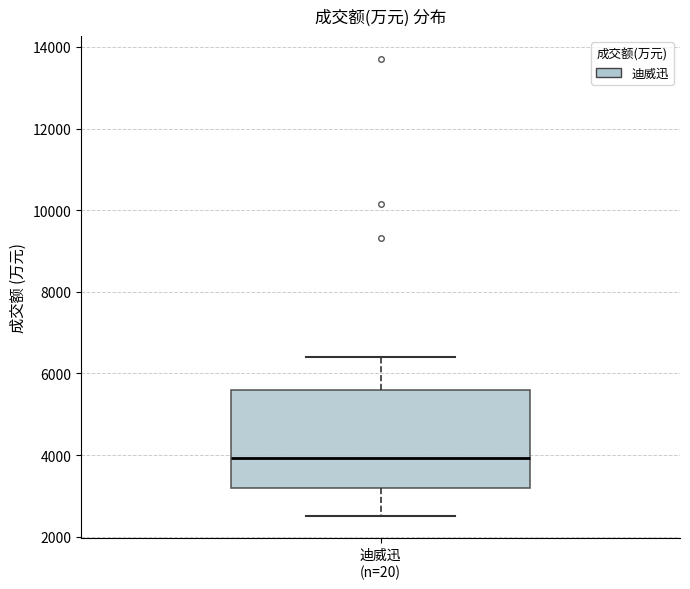

Transcribe this box plot: give where the median line is, the range the box spans, and where the two whiskers end, as read against the y-axis. The values are not printed on the chart, so give them approximately, as read against the axis.

median 4000, box 3200 to 5600, whiskers 2600 to 6400